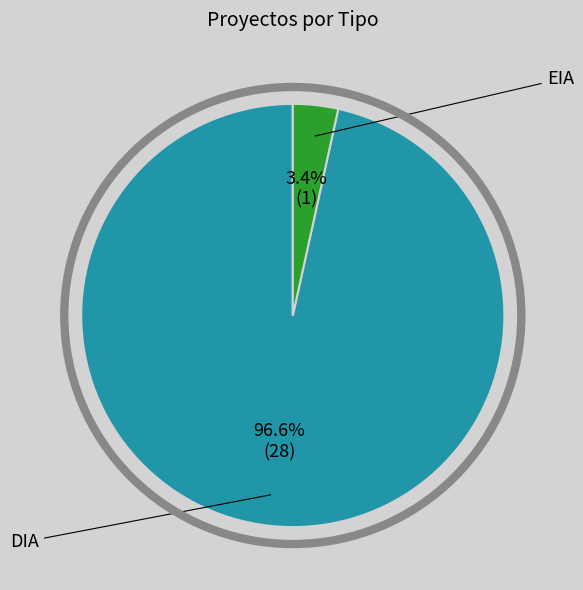

Is there any slice that represents more than half of the pie?

Yes